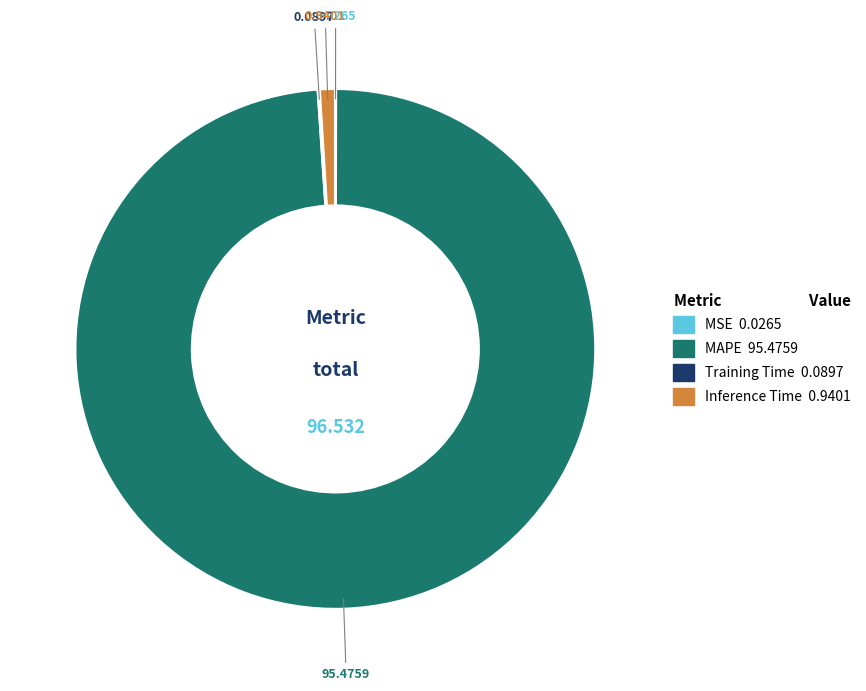

What is the largest slice in the pie chart?

MAPE